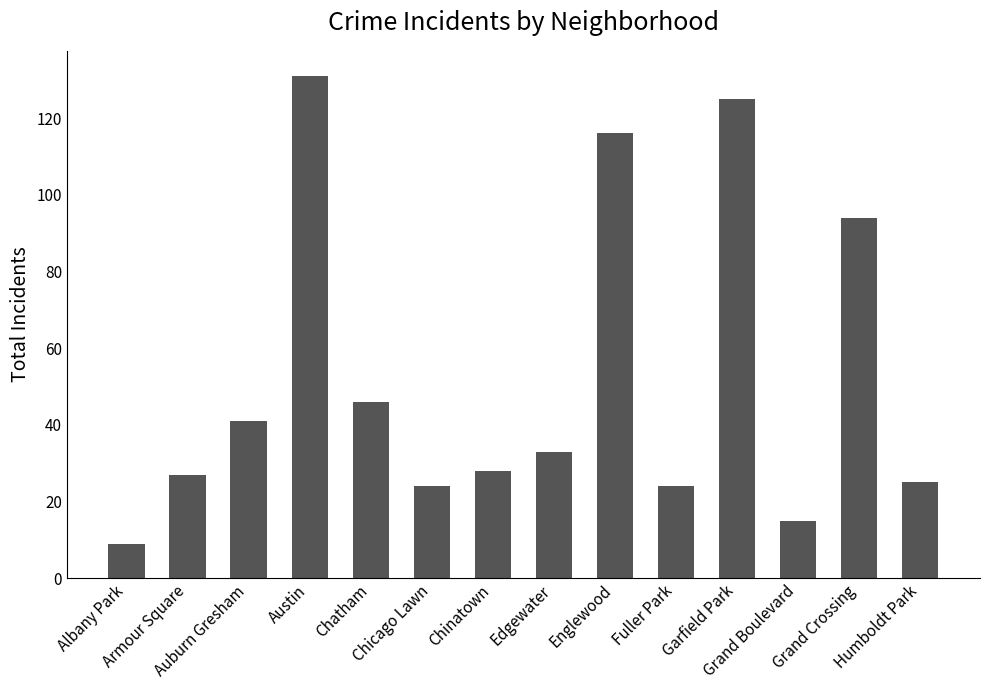

The chart shows a value of 15 at Grand Boulevard. True or false?

True